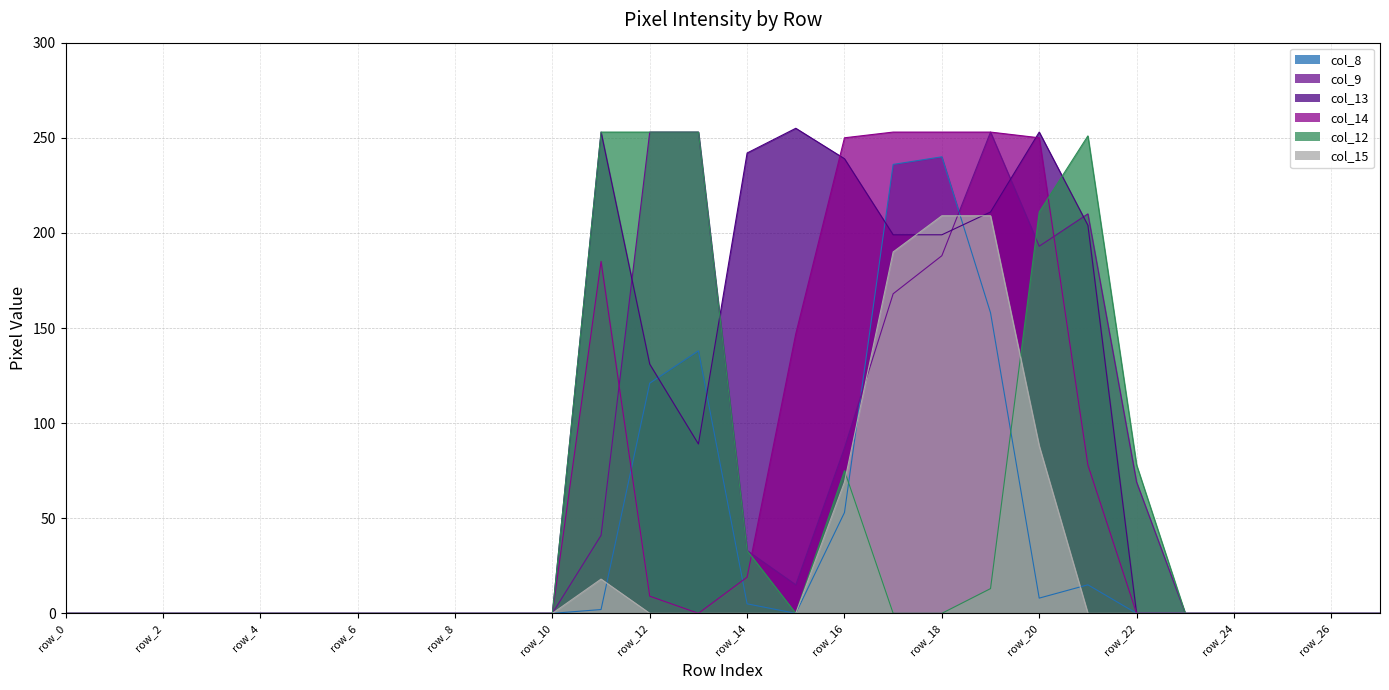

Which series has the widest spread of values?

col_13